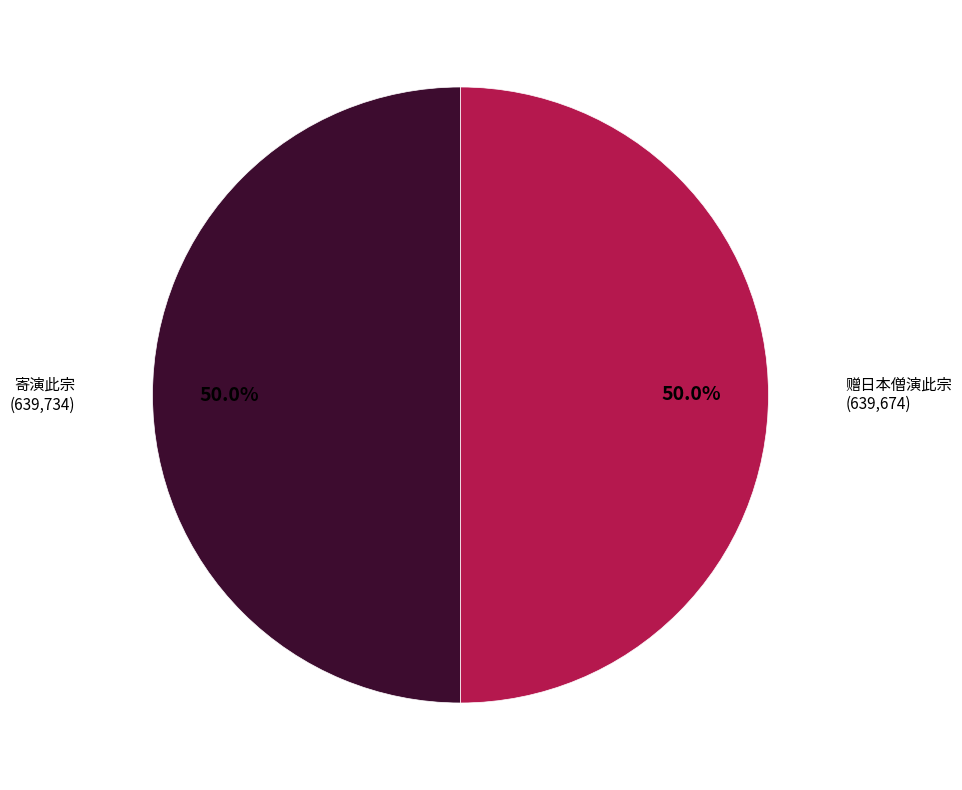

What is the ratio of the value at 寄演此宗 to the value at 赠日本僧演此宗?

1.0